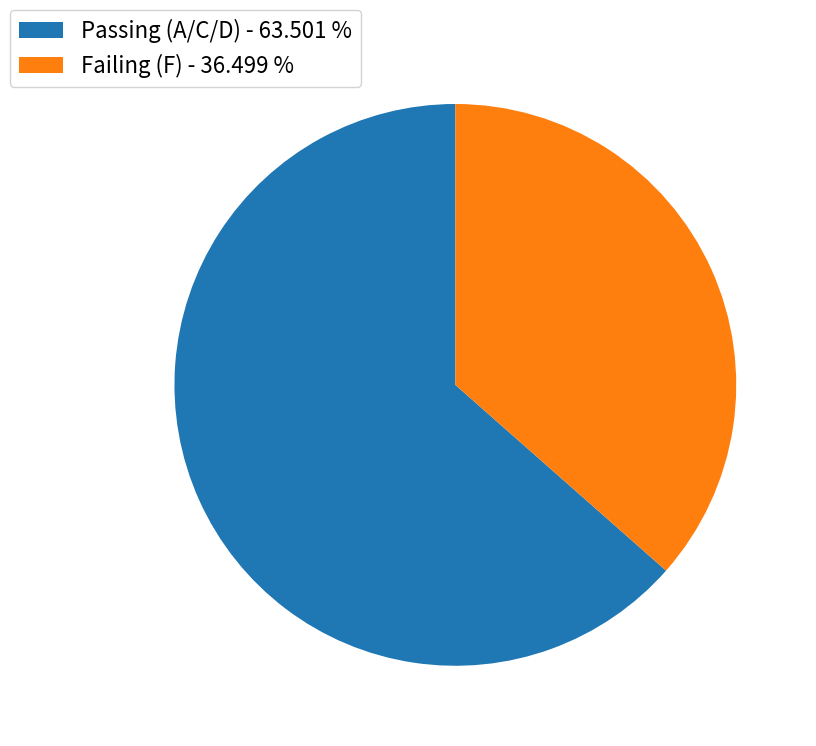

Is there a majority slice in this chart?

Yes